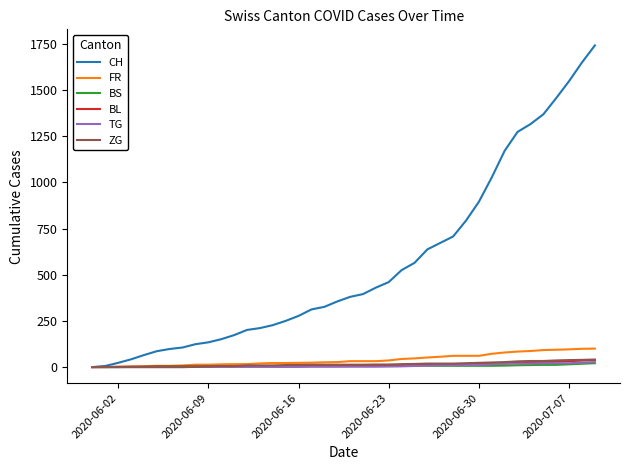

Which series has the largest range (max minus min)?

CH